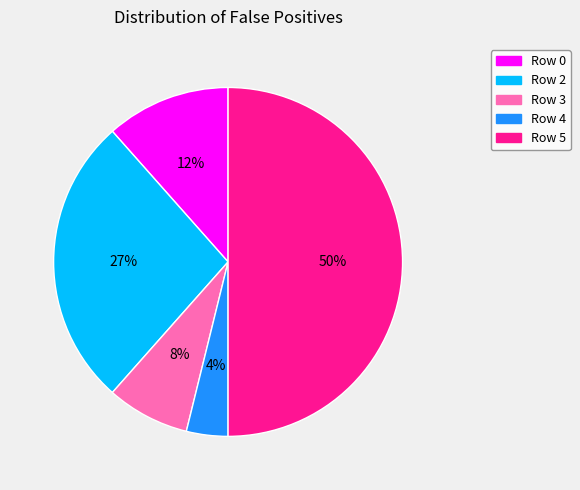

To the nearest percent, what is the average slice percentage?

20%